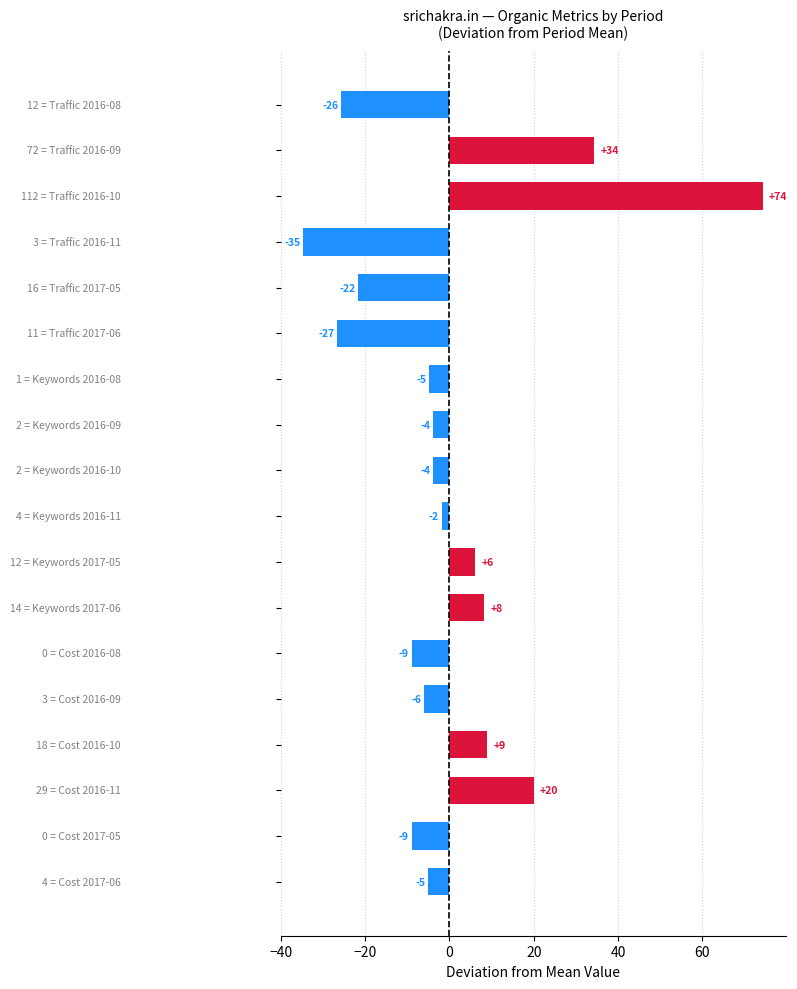

Does the chart contain any negative values?

Yes